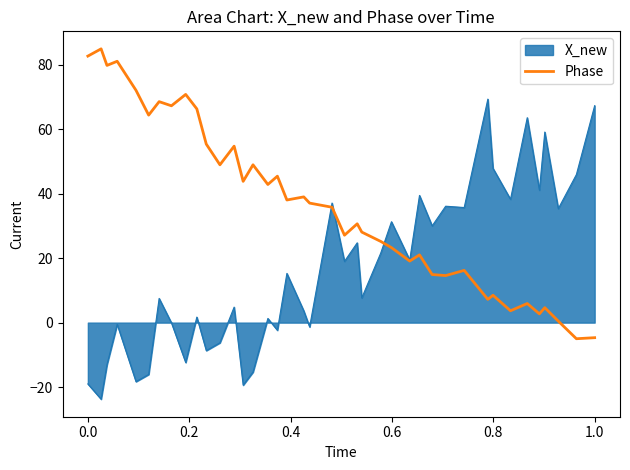

Which series has the largest total across all categories?

Phase